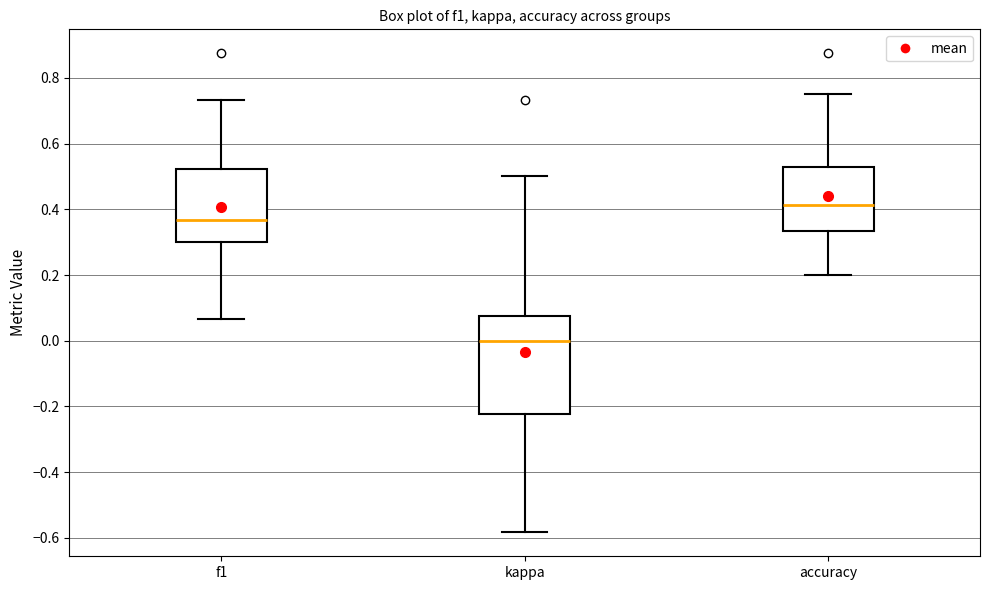

Reading left to right, transcribe this box plot: for each box, give where its median line is, the range the box spans, and where its two whiskers end, as read against the y-axis. The values are not printed on the chart, so give them approximately, as read against the axis.

f1: median 0.36, box 0.30 to 0.52, whiskers 0.06 to 0.74
kappa: median 0.00, box -0.22 to 0.08, whiskers -0.58 to 0.50
accuracy: median 0.42, box 0.34 to 0.52, whiskers 0.20 to 0.76